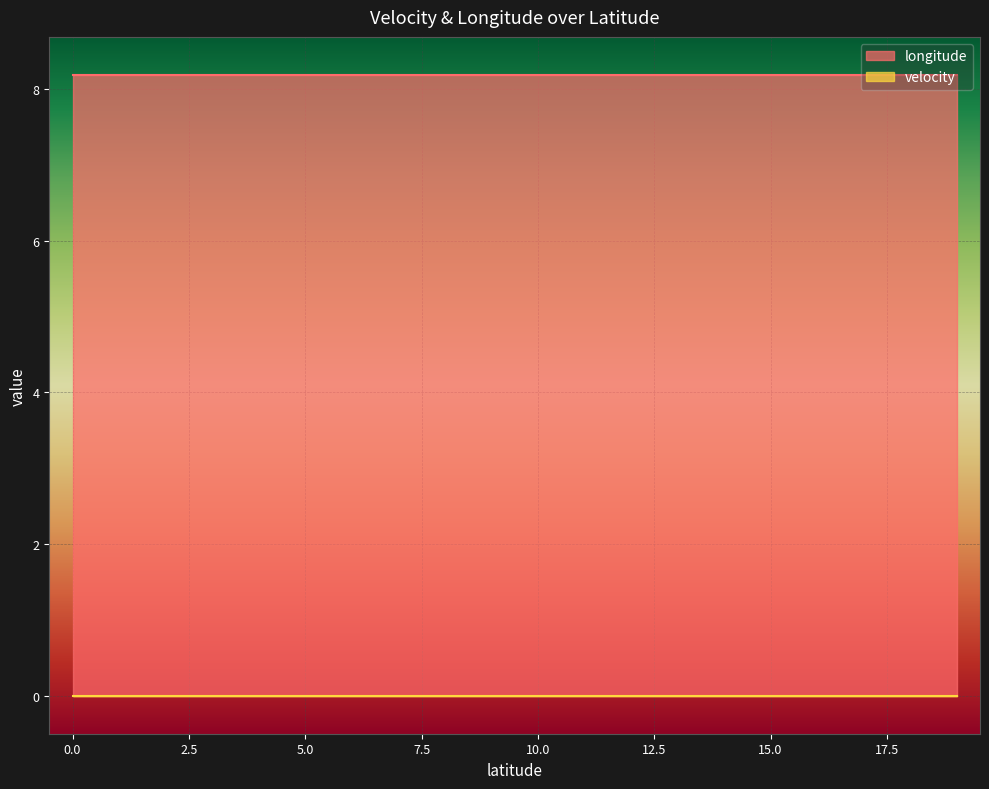

Which series has the largest total across all categories?

longitude